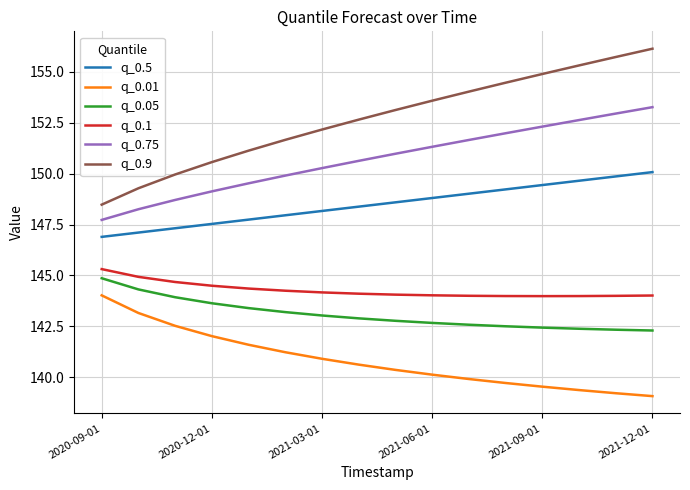

True or false: q_0.05 and q_0.9 intersect in this chart.

False